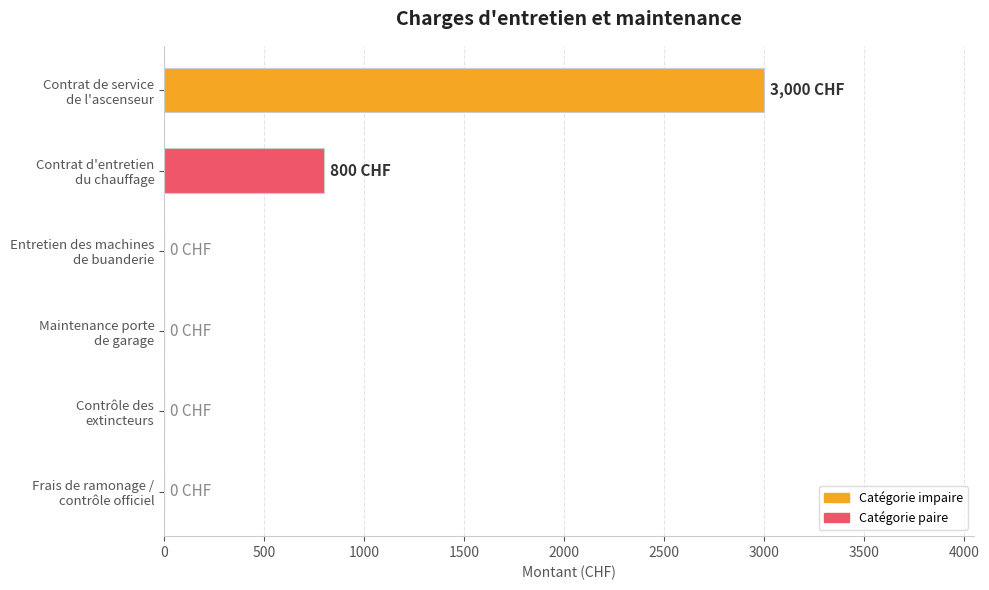

At which label is the value closest to 1500?

Contrat d'entretien
du chauffage